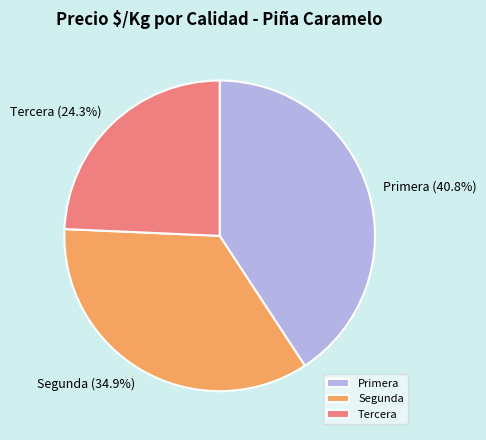

True or false: Segunda accounts for 48% of the total.

False